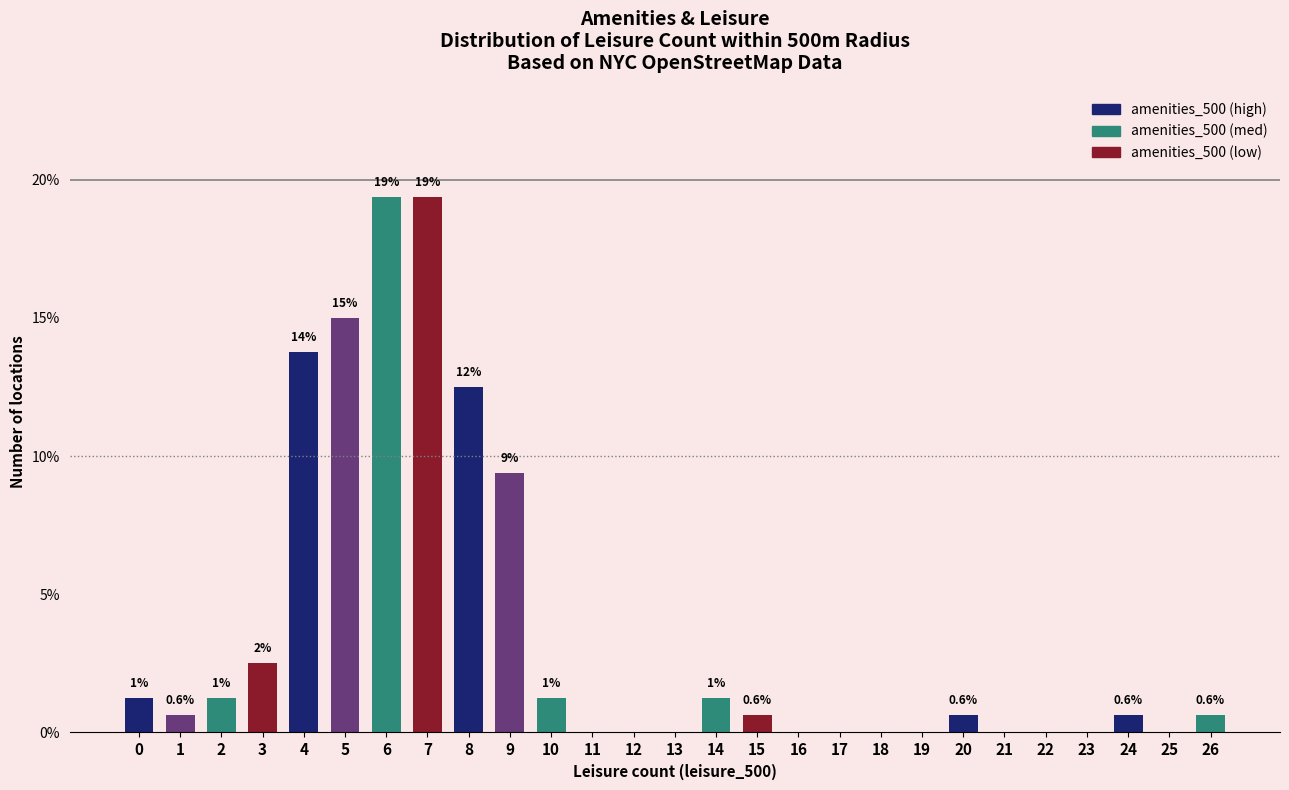

Which label corresponds to the smallest value in the chart?

11